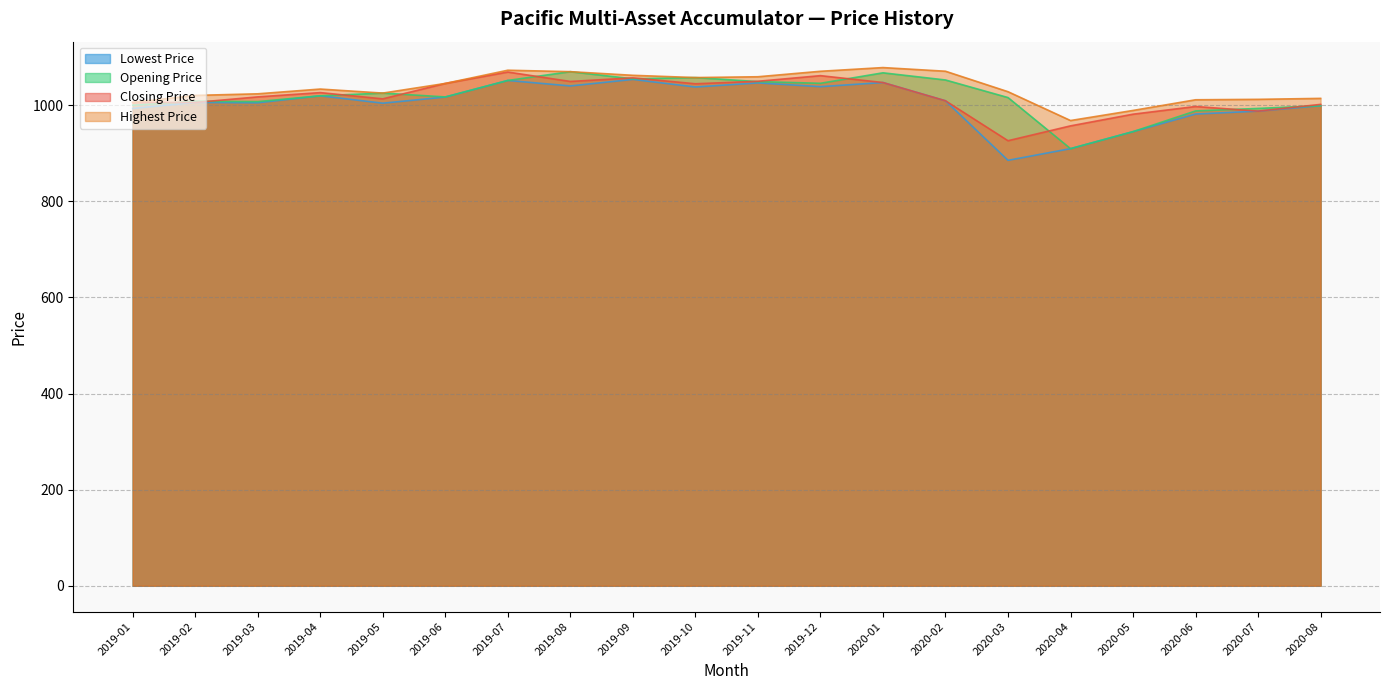

Which category has the lowest value across all series?

2020-03